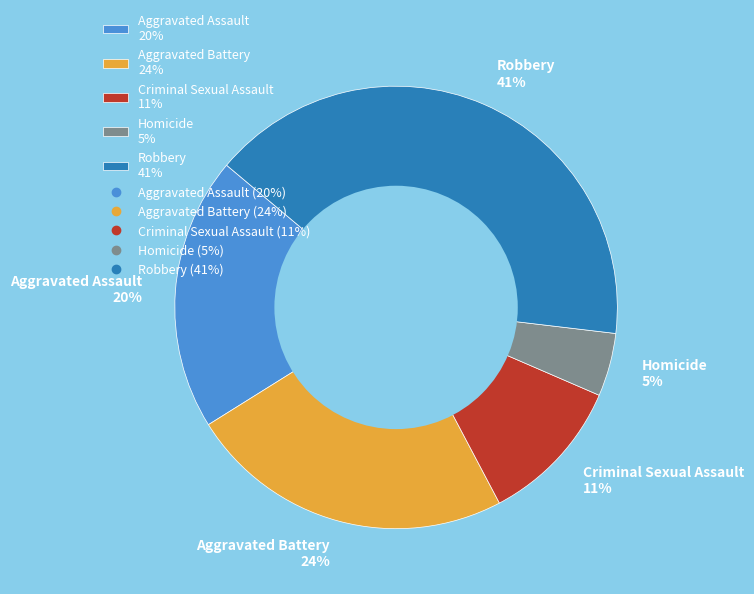

Count the number of slices in the pie.

5